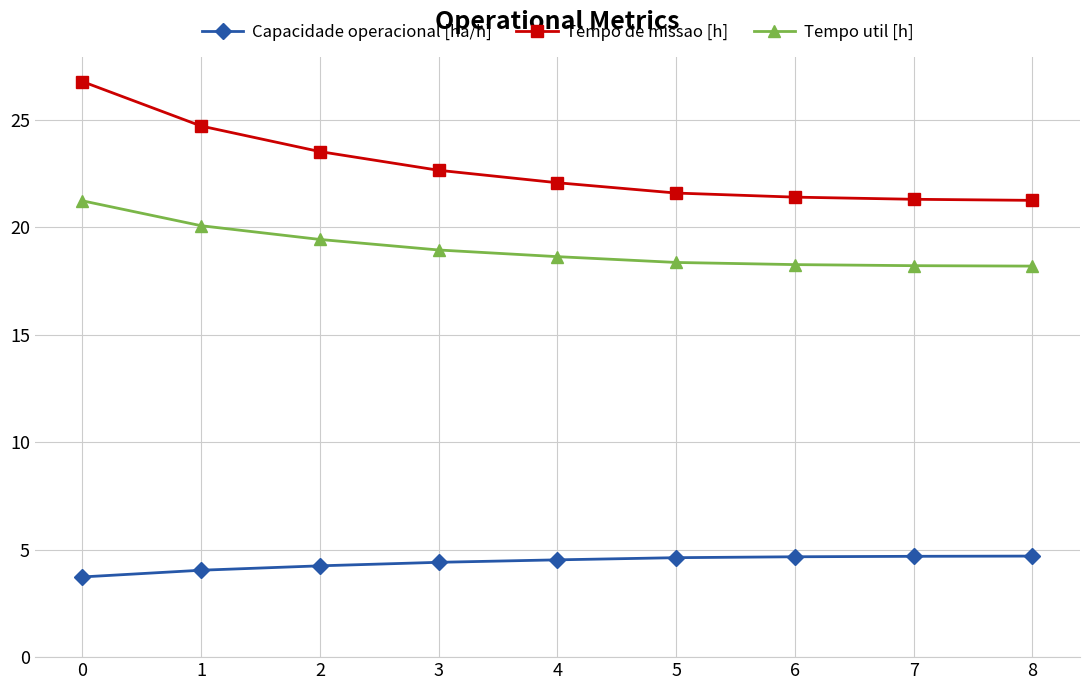

Is the value of Tempo util [h] at 4 greater than the value of Tempo de missao [h] at 0?

No